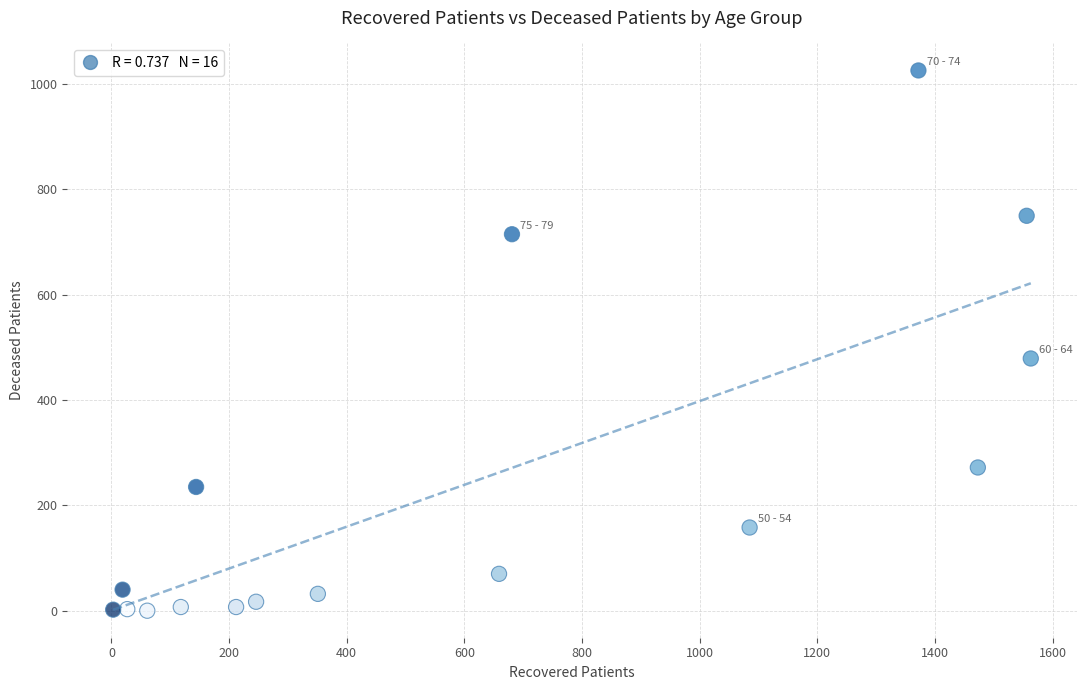

What Y value in the scatter plot is closest to 513?

479